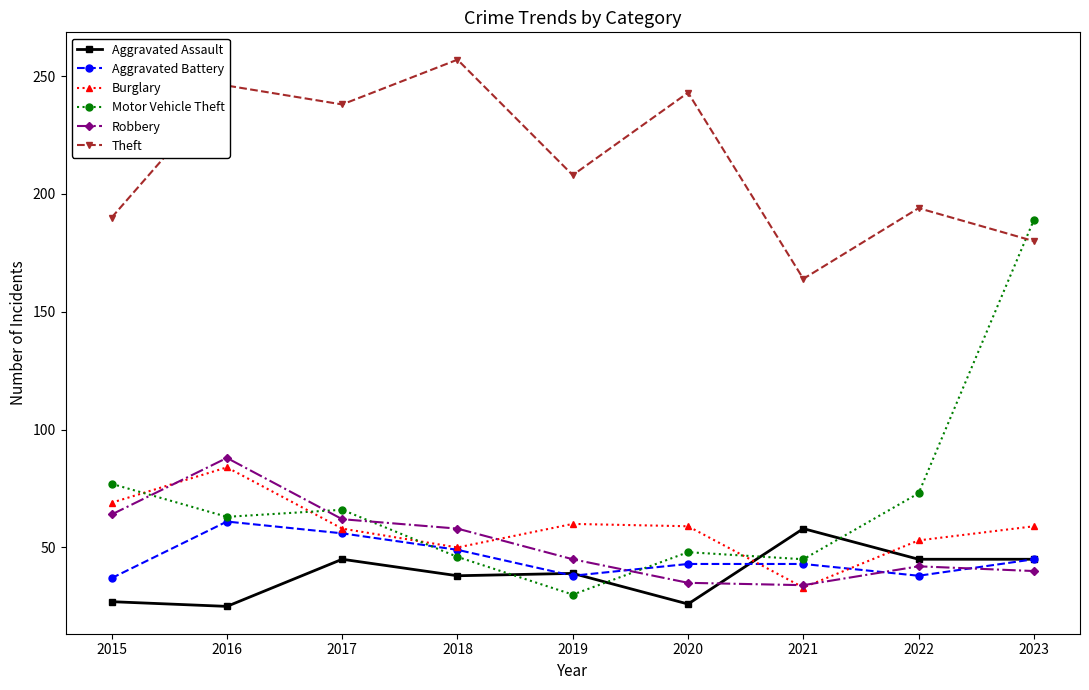

Where do Robbery and Motor Vehicle Theft first cross each other?

2015 and 2016